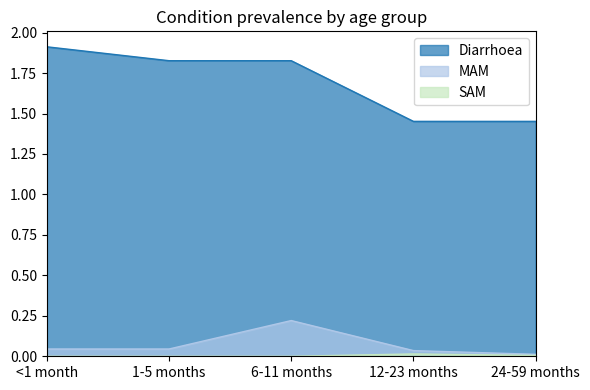

What is the label of the 1st point from the left?

<1 month